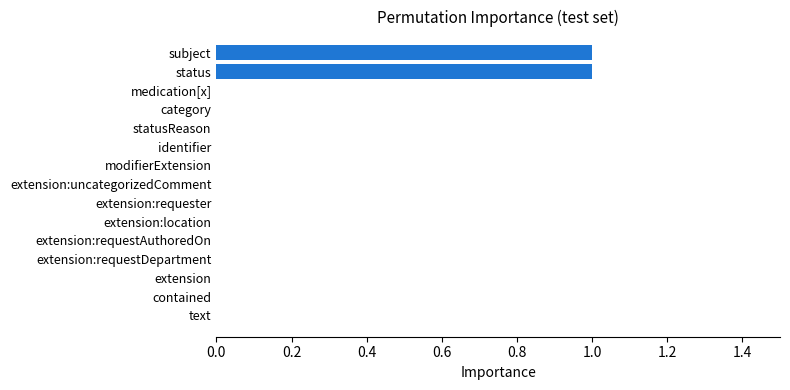

What is the greatest value displayed?

1